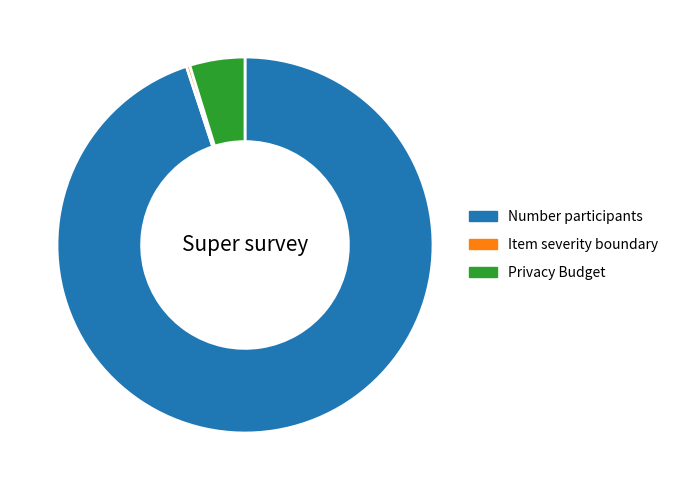

Count the number of slices in the pie.

3